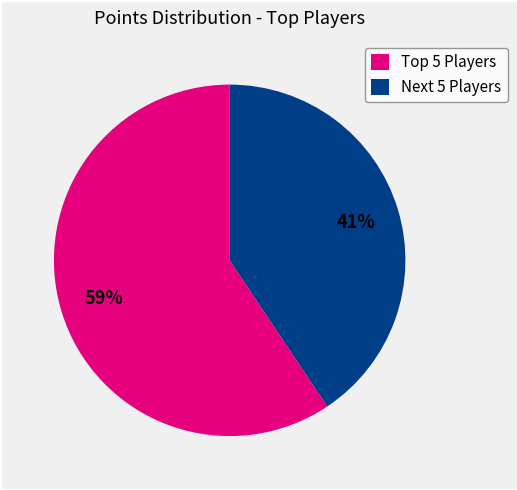

What percentage is the Next 5 Players slice, to the nearest percent?

41%